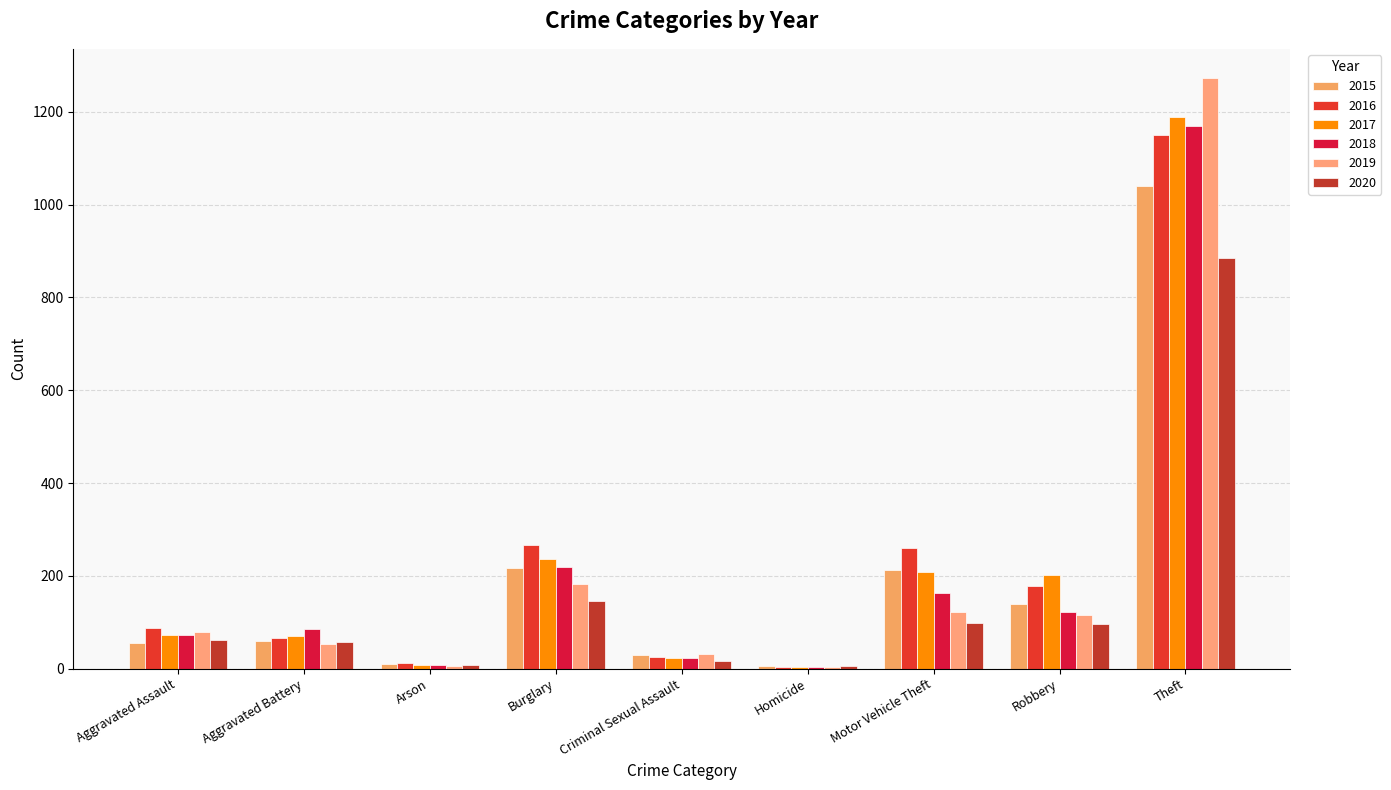

What is the total value across all series at Aggravated Assault?

430